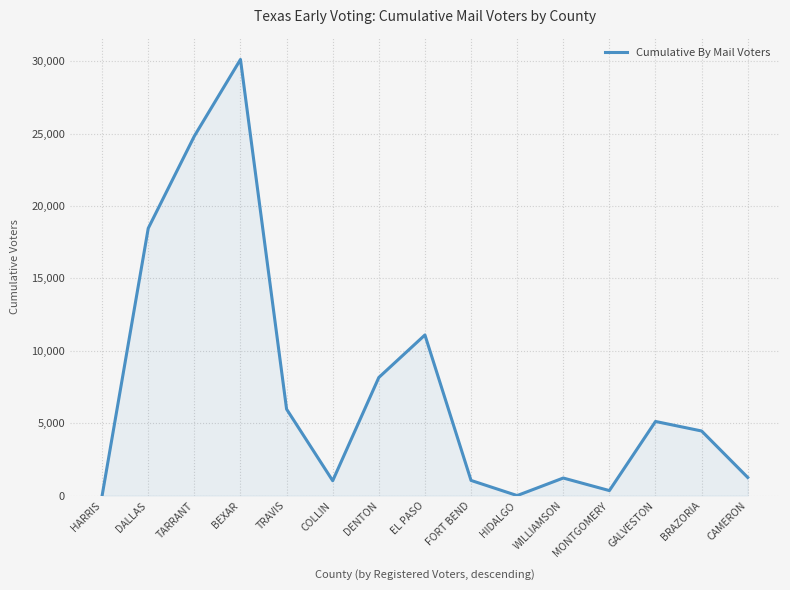

How many lines are shown in the chart?

1